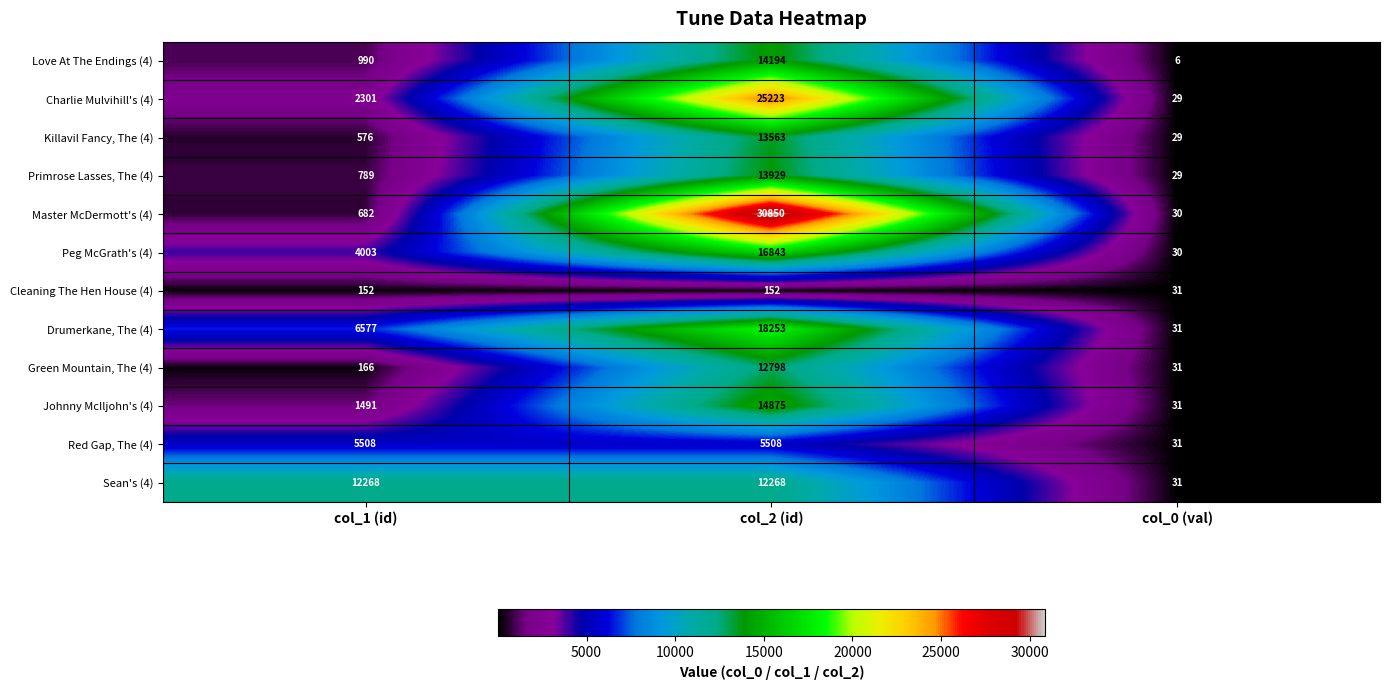

What is the difference between the maximum and second lowest values in the Master McDermott's (4) series?

30168